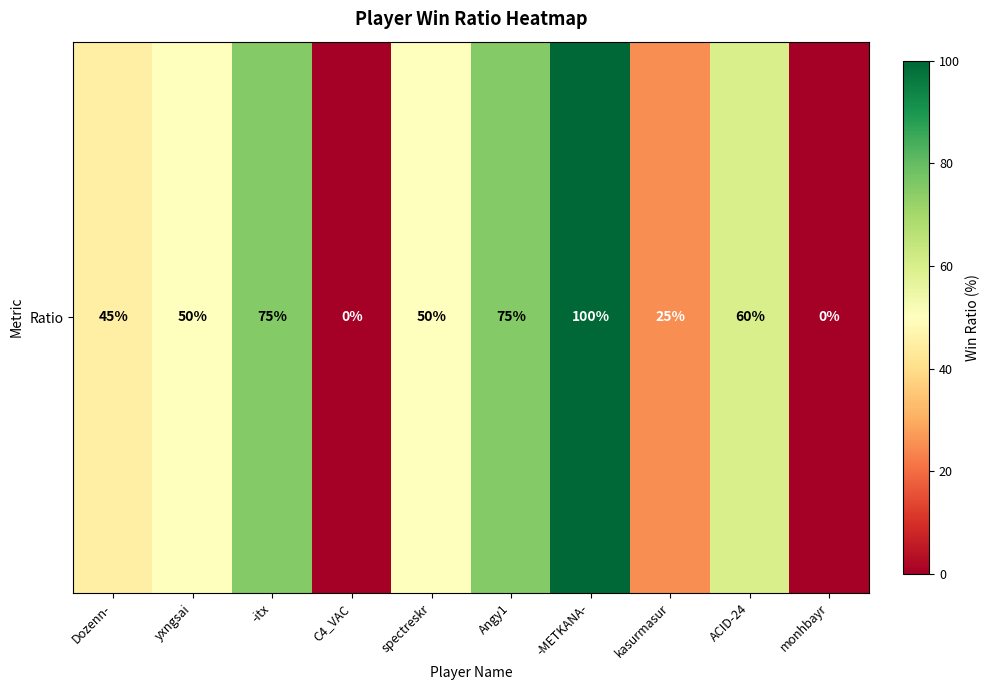

Reading right to left, extract all data points from this chart.

0	60	25	100	75	50	0	75	50	45